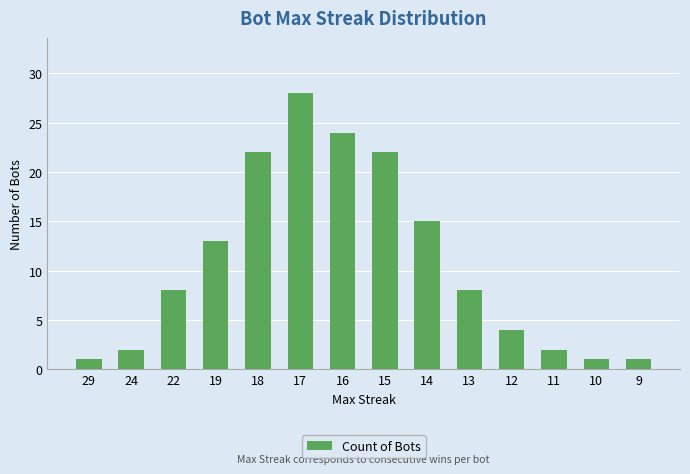

What is the change in value from 16 to 9?

-23